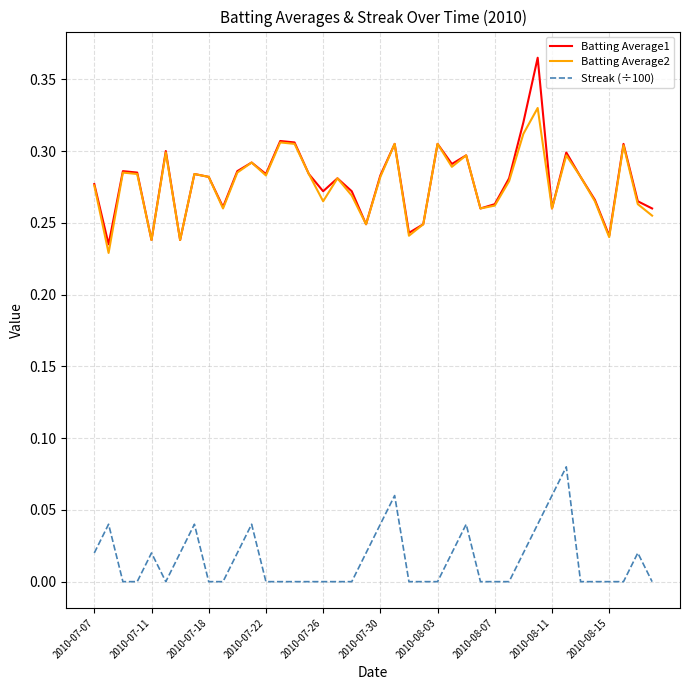

True or false: Batting Average2 and Streak (÷100) cross at least once.

False